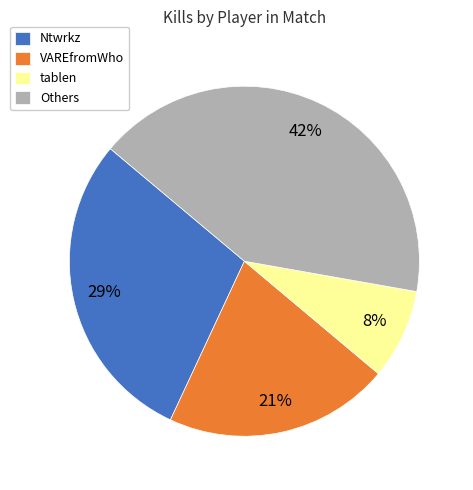

How many slices are in this pie chart?

4